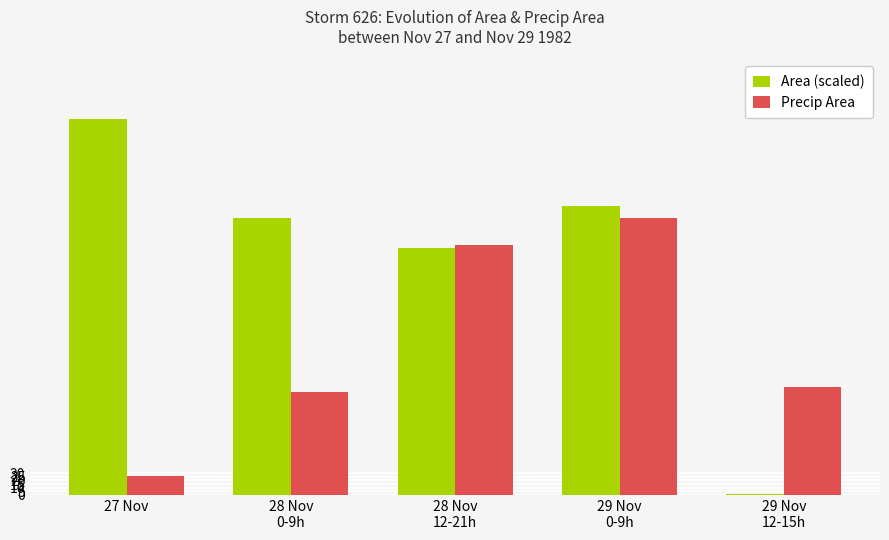

What position from the left is 29 Nov
12-15h?

5